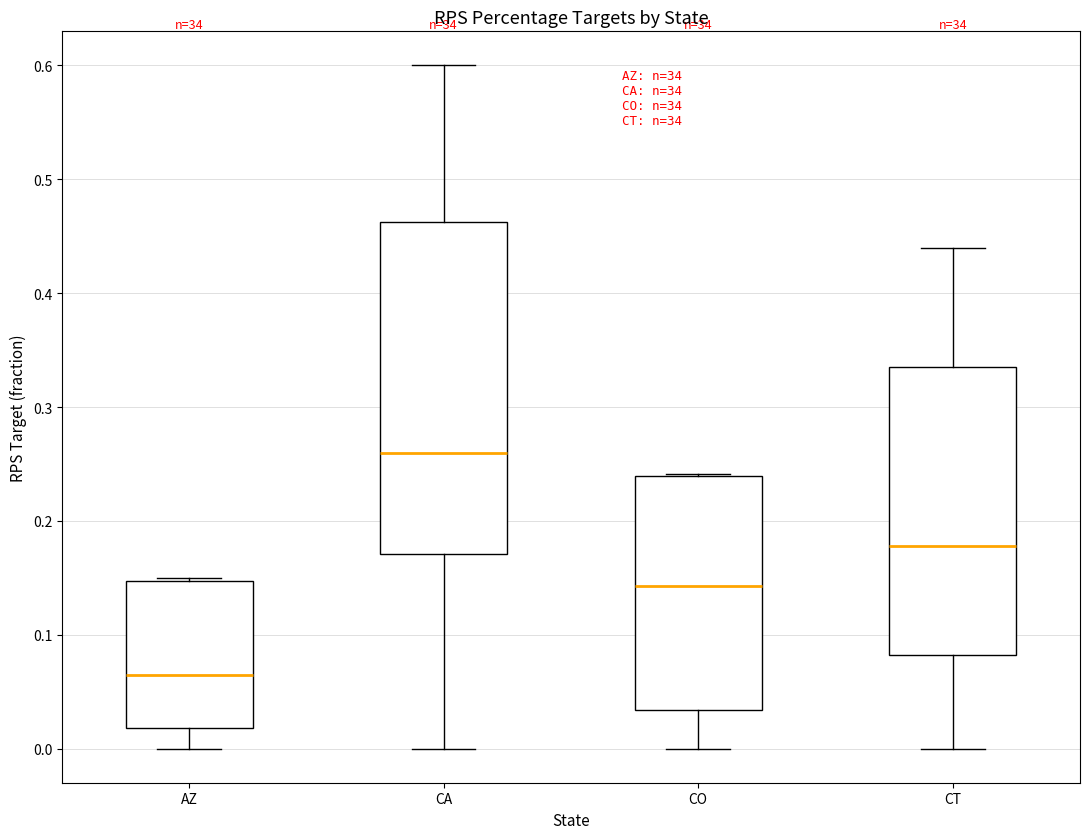

Reading left to right, read every box against the y-axis: the position of its median line, the range the box covers, and the ends of its whiskers. The values are not printed on the chart, so give them approximately, as read against the axis.

AZ: median 0.07, box 0.02 to 0.15, whiskers 0.00 to 0.15
CA: median 0.26, box 0.17 to 0.46, whiskers 0.00 to 0.60
CO: median 0.14, box 0.03 to 0.24, whiskers 0.00 to 0.24
CT: median 0.18, box 0.08 to 0.34, whiskers 0.00 to 0.44